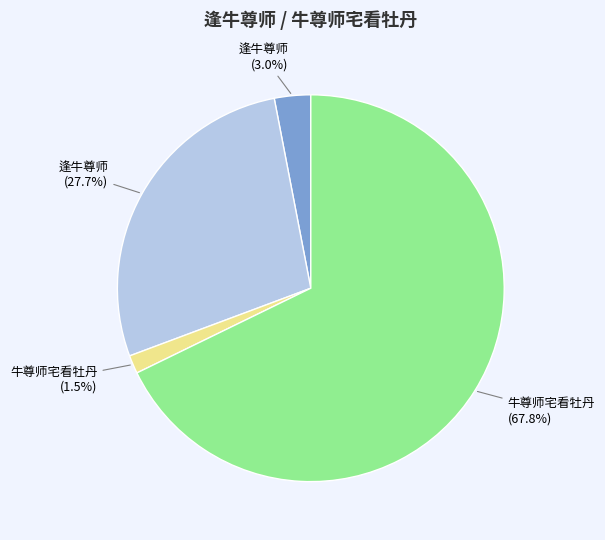

Does any single category account for the majority?

Yes